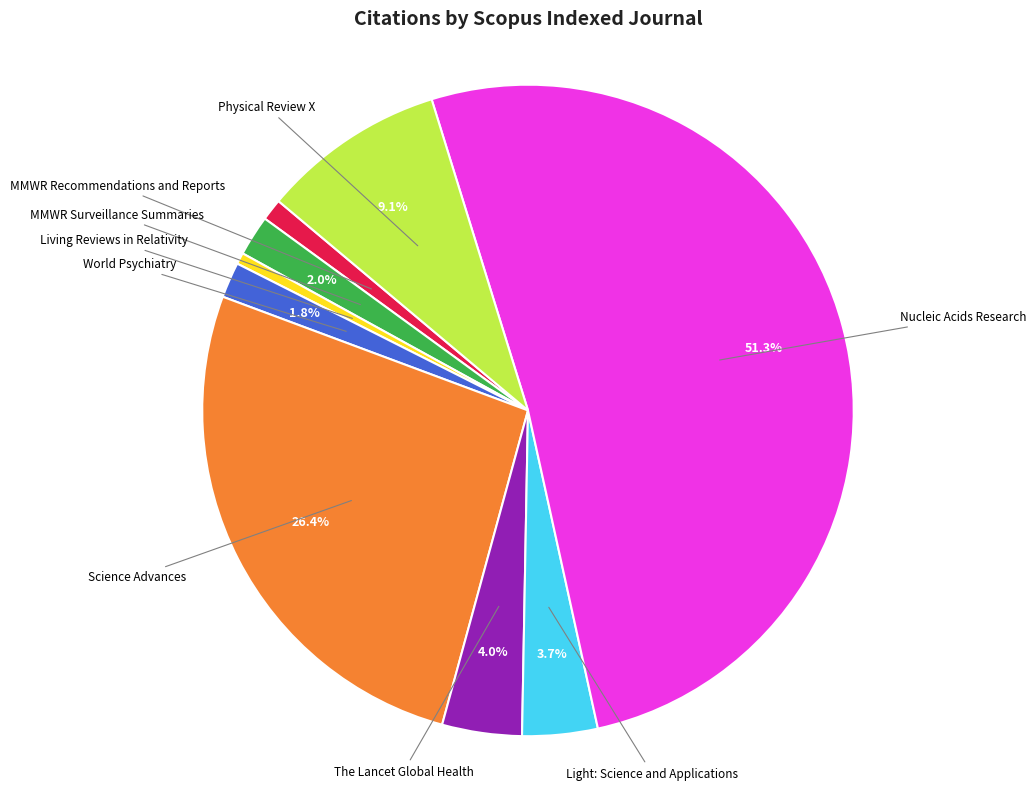

Is there a majority slice in this chart?

Yes